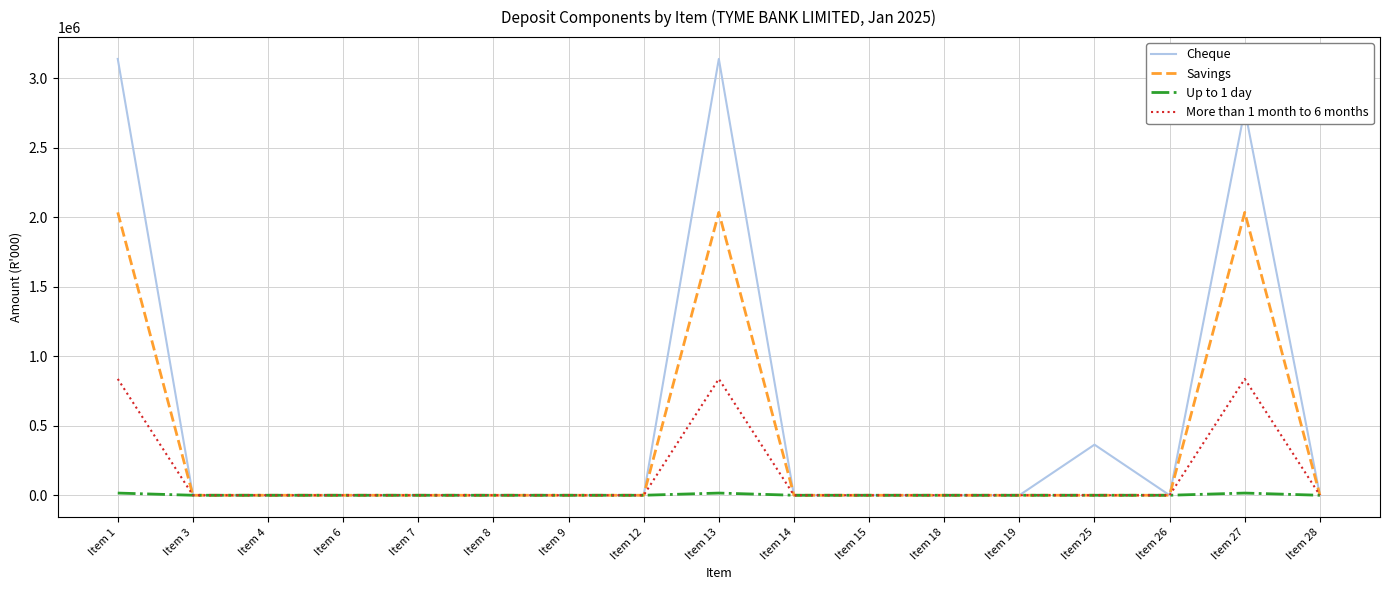

The value of Up to 1 day at Item 19 is 0. True or false?

True